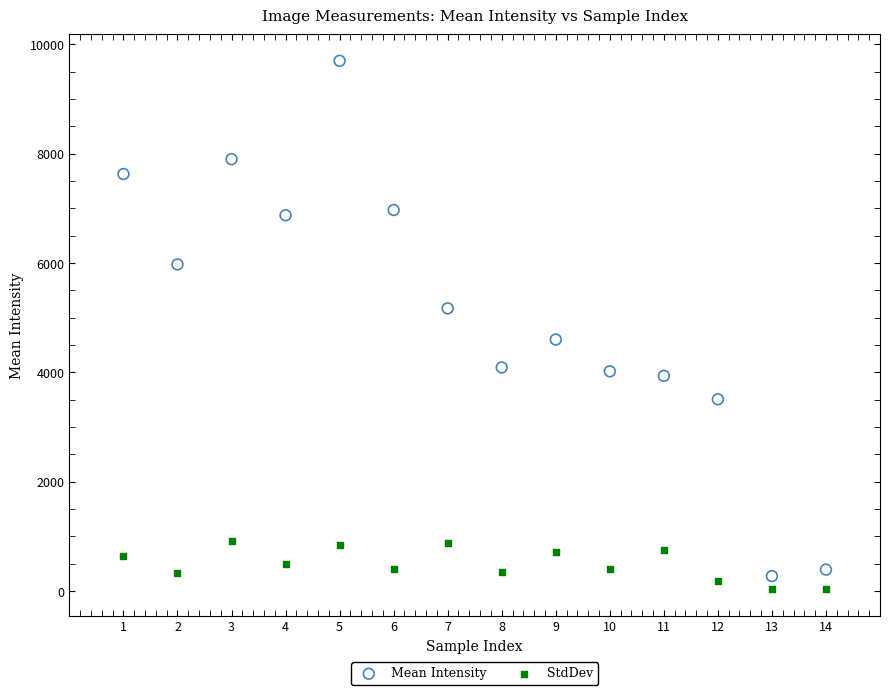

Across all data points, what is the range of X values (max minus min)?

13.0